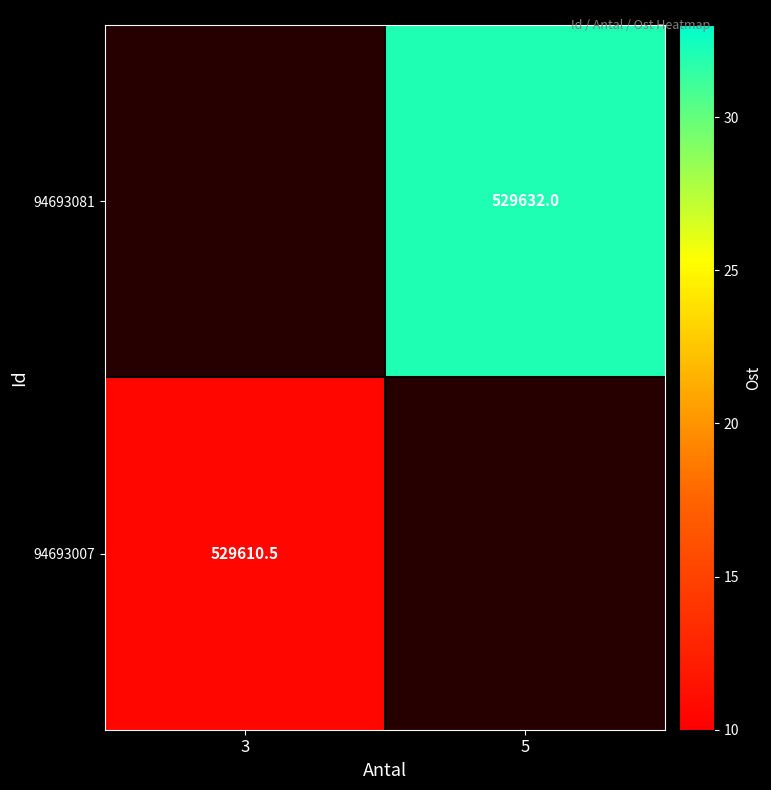

What is the minimum value shown in the chart?

529610.5